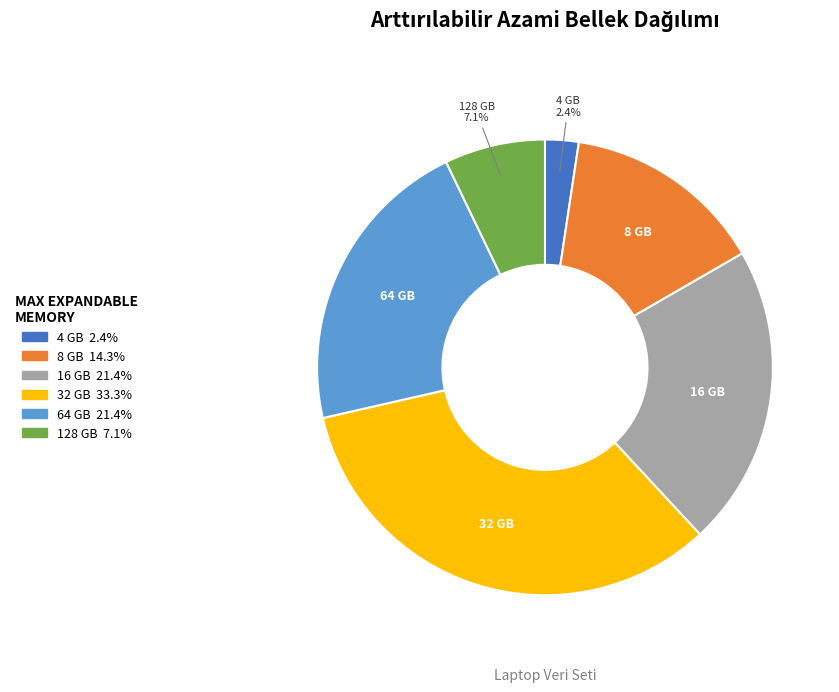

Does any single category account for the majority?

No